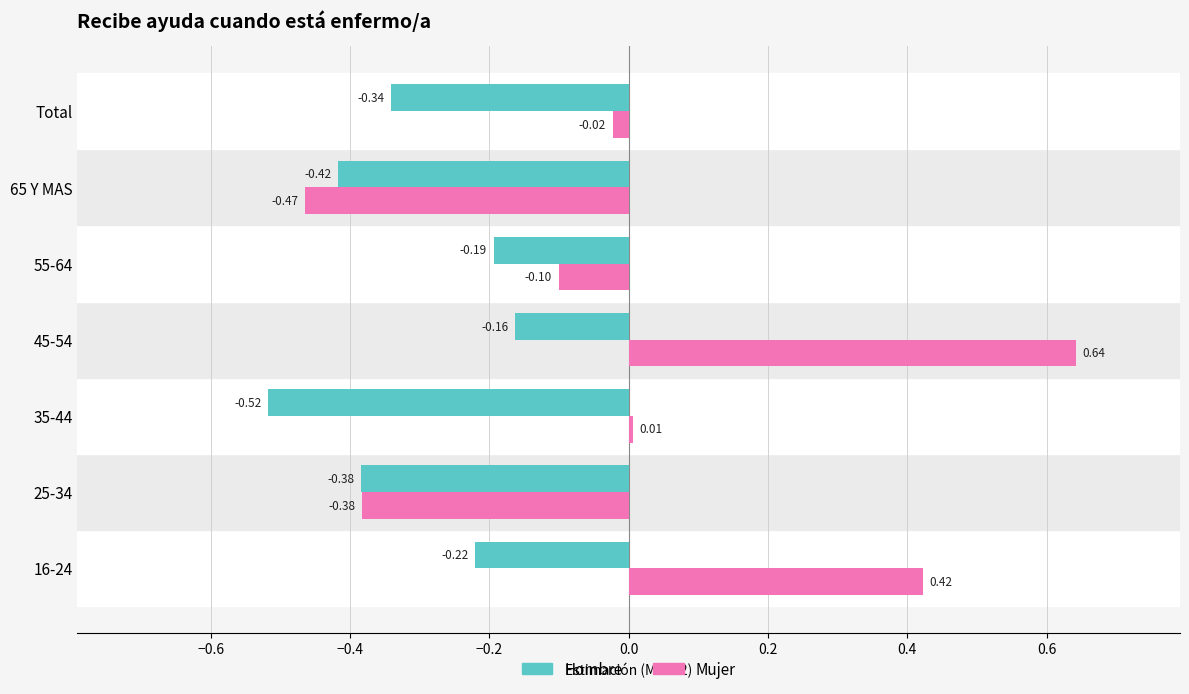

Is the value of Mujer at 65 Y MAS greater than the value of Hombre at 55-64?

No